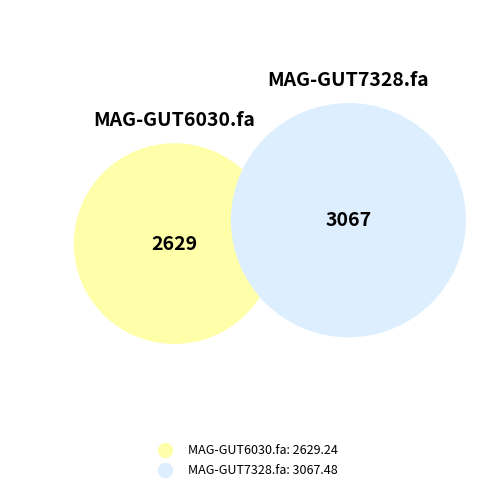

What portion of the pie excludes MAG-GUT6030.fa?

53.8%